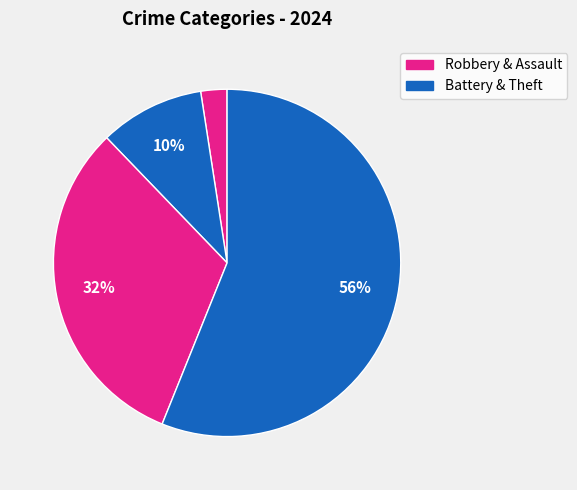

What is the majority slice?

Theft